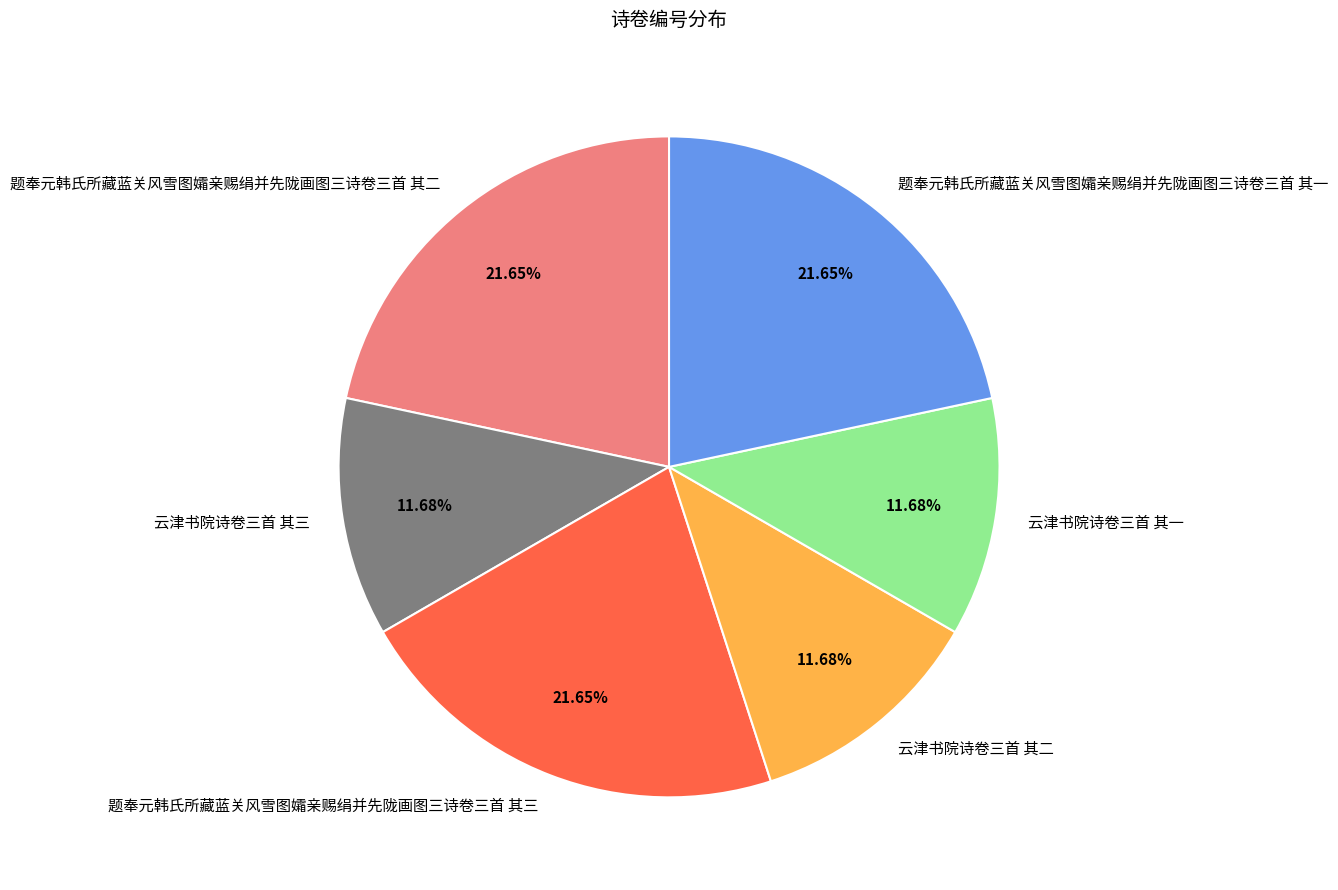

Is it true that 题奉元韩氏所藏蓝关风雪图孀亲赐绢并先陇画图三诗卷三首 其三 is 22% of the pie?

True